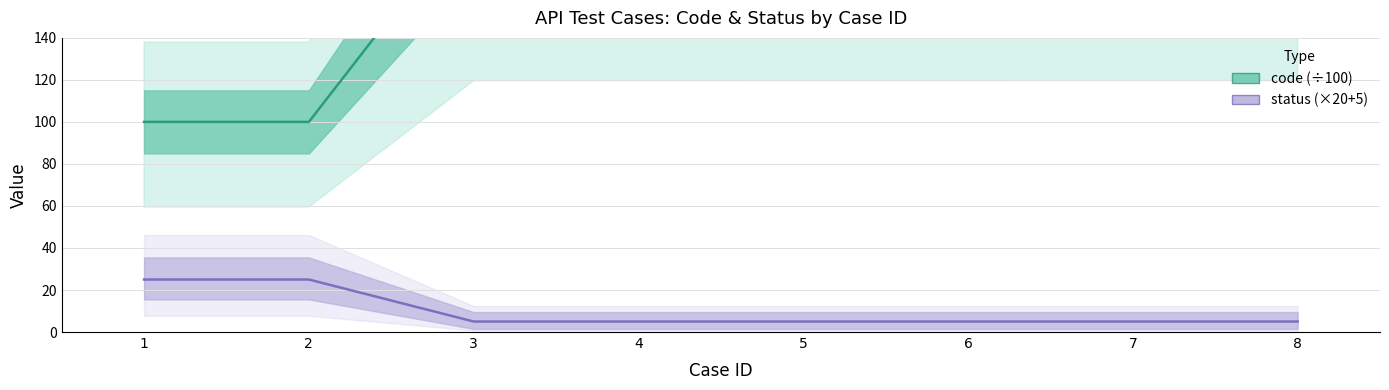

Where does the code series first go above 201?

3